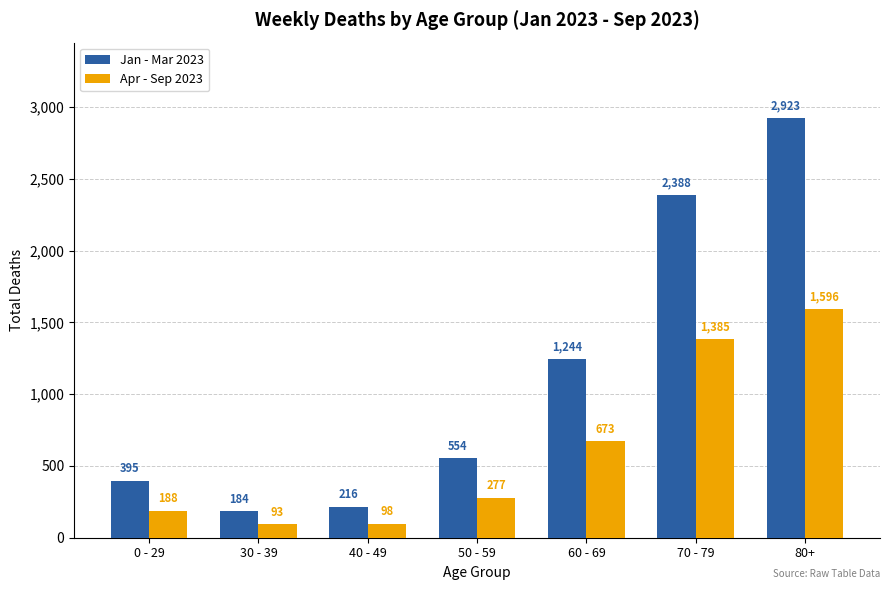

At how many categories does at least one series exceed 1019?

3